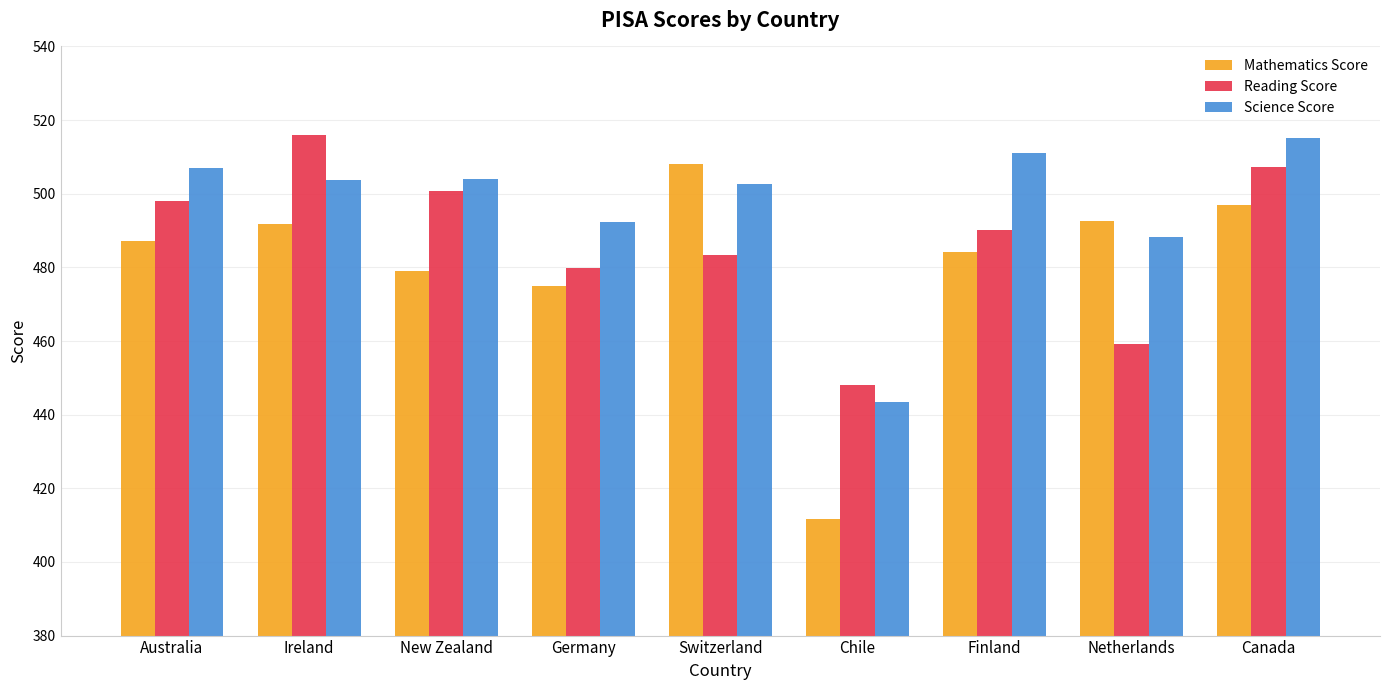

Is it true that Mathematics Score equals 803.4 at Switzerland?

False